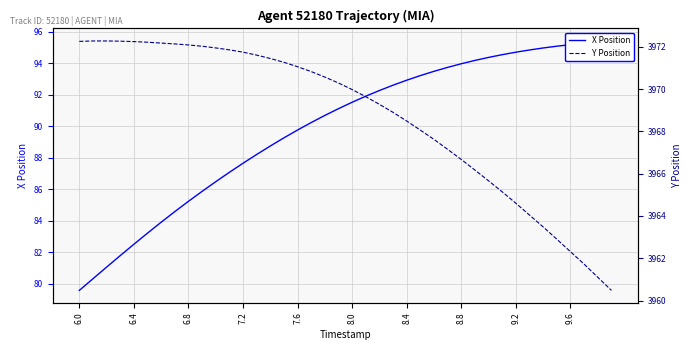

Reading left to right, what are all the values shown in this chart?

X Position: 79.6	80.3	81.1	81.8	82.5	83.2	83.9	84.6	85.2	85.9	86.5	87.1	87.7	88.2	88.7	89.3	89.8	90.2	90.7	91.1	91.5	91.9	92.3	92.6	92.9	93.2	93.5	93.7	94.0	94.2	94.4	94.5	94.7	94.8	95.0	95.1	95.2	95.3	95.4	95.4
Y Position: 3972.3	3972.3	3972.3	3972.3	3972.2	3972.2	3972.2	3972.1	3972.1	3972.0	3971.9	3971.9	3971.8	3971.6	3971.4	3971.3	3971.1	3970.8	3970.6	3970.3	3970.0	3969.6	3969.3	3968.9	3968.5	3968.1	3967.6	3967.2	3966.7	3966.2	3965.7	3965.1	3964.6	3964.0	3963.5	3962.9	3962.3	3961.7	3961.1	3960.5